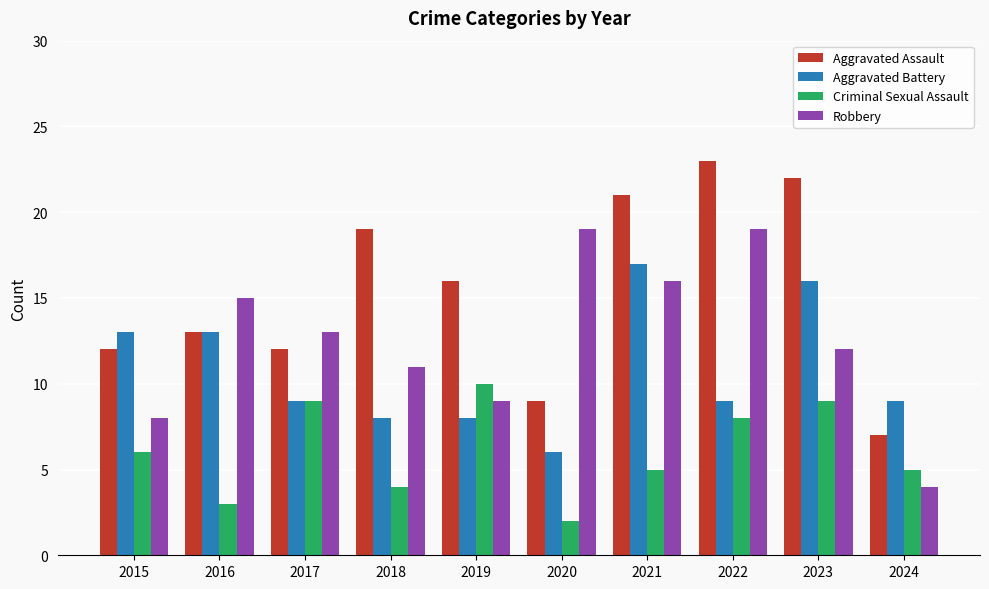

How many distinct data groups are displayed?

4